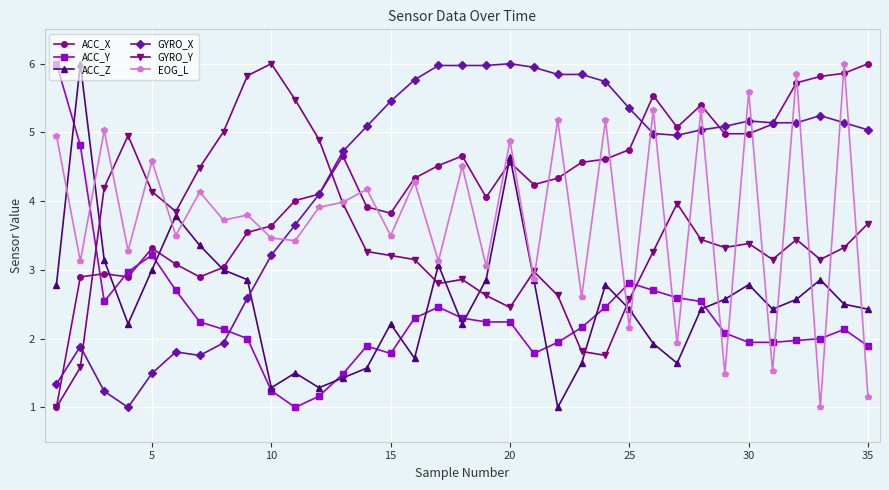

After their last crossing, which series has the higher values: ACC_Y or EOG_L?

ACC_Y